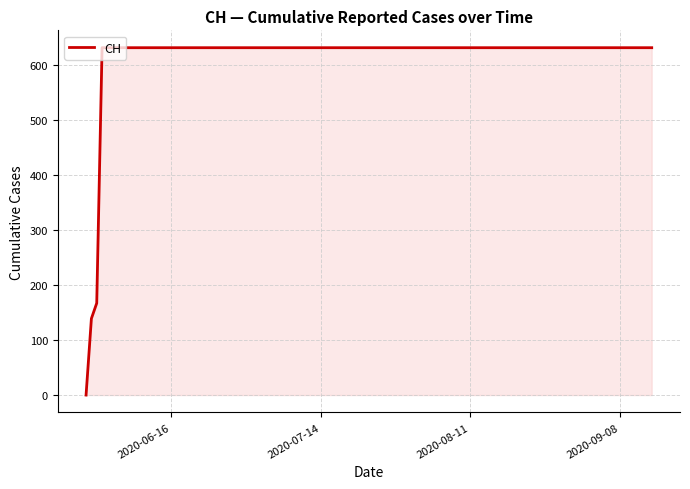

What is the greatest value displayed?

631